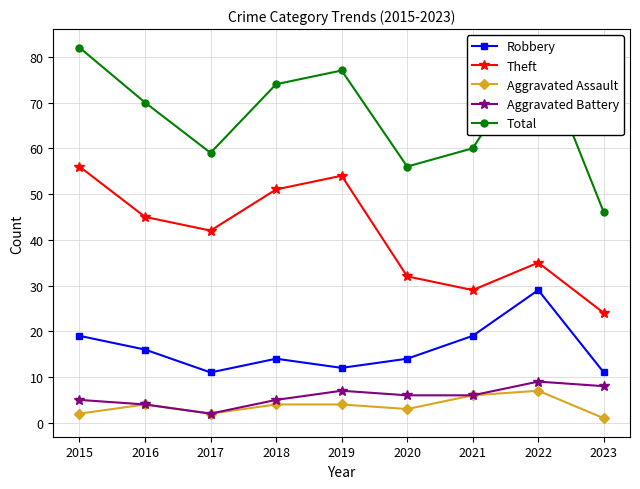

What are all the series names shown in the legend?

Robbery, Theft, Aggravated Assault, Aggravated Battery, Total